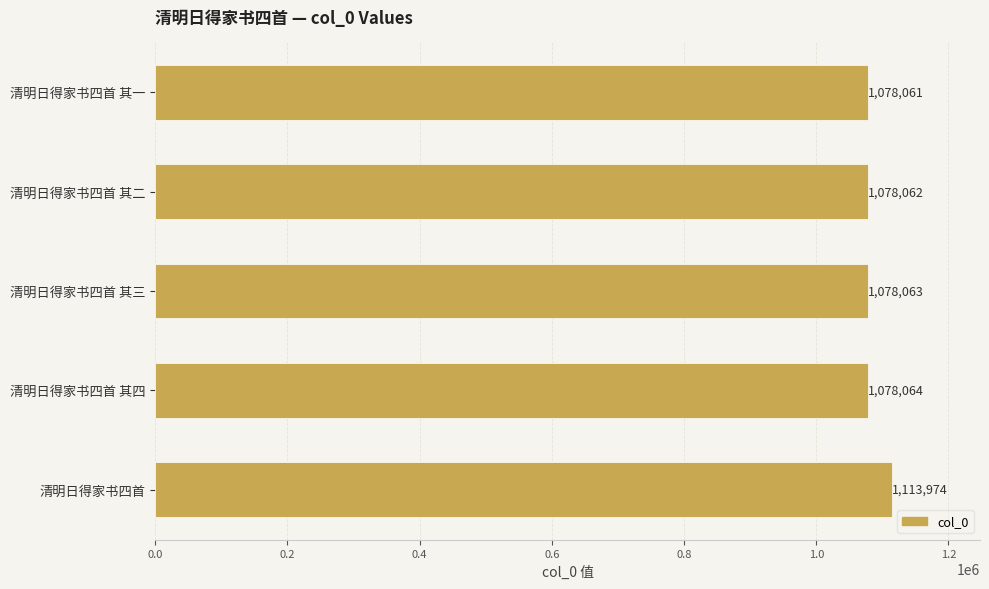

How many categories are shown in the chart?

5